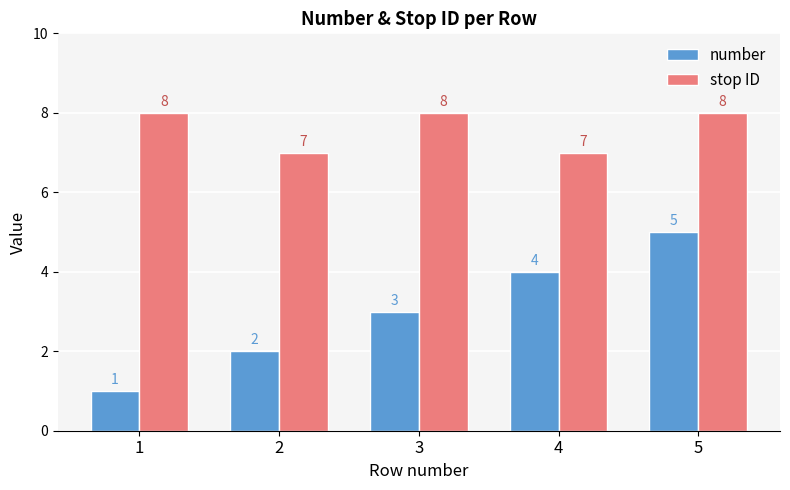

Which series has the widest spread of values?

number